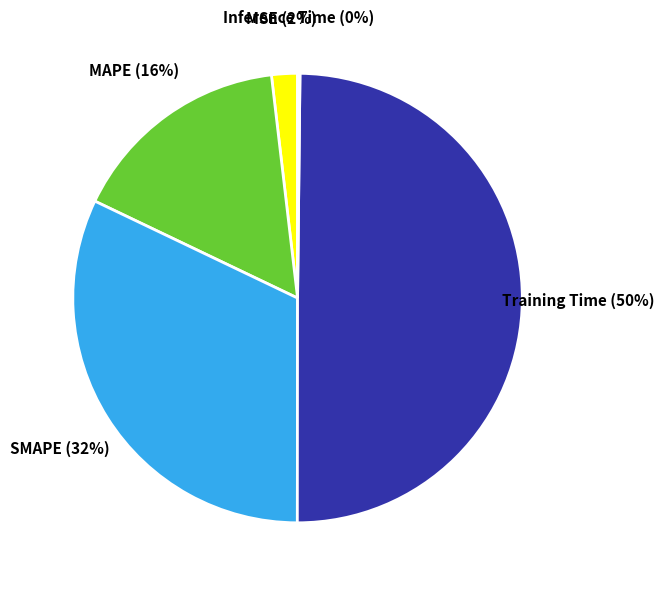

To the nearest percent, what is the difference between the largest and smallest slice percentages?

50%